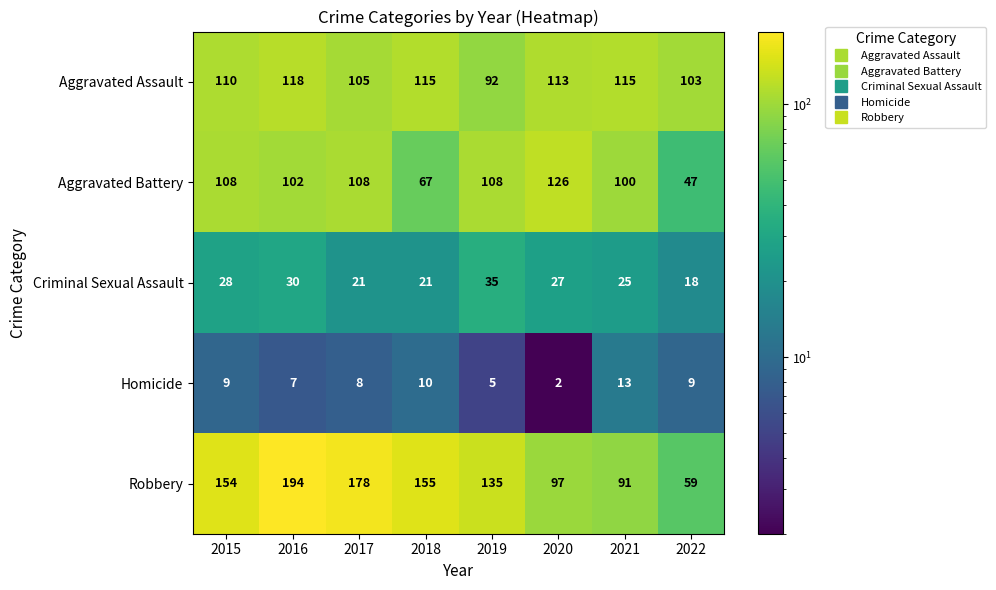

The Homicide series shows 4 at 2016. True or false?

False